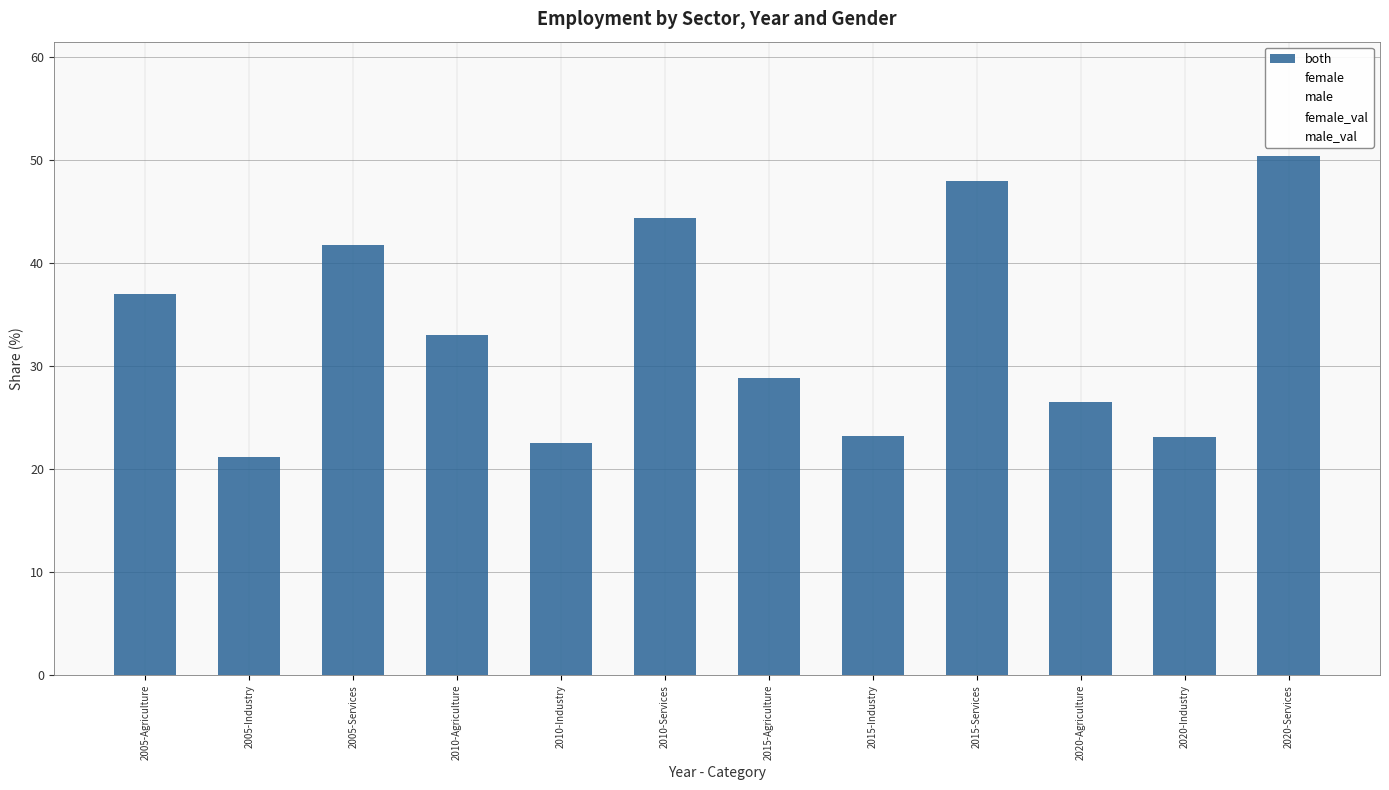

How many data points are less than 33?

6